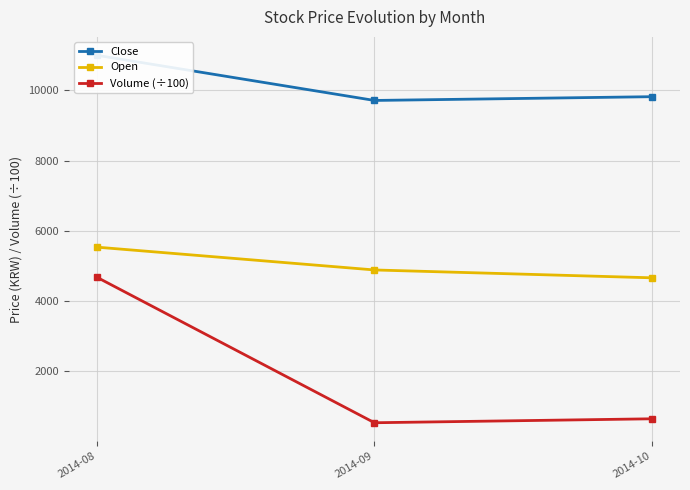

Between 2014-08 and 2014-09, which is larger?

2014-08